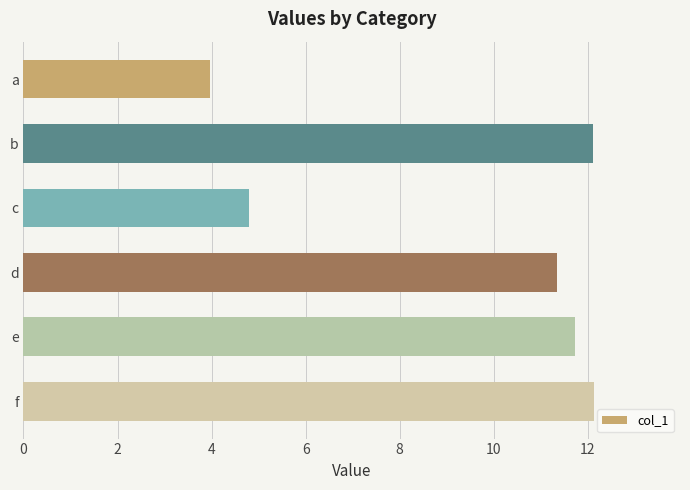

What is the value of the 3rd bar from the top?

4.8